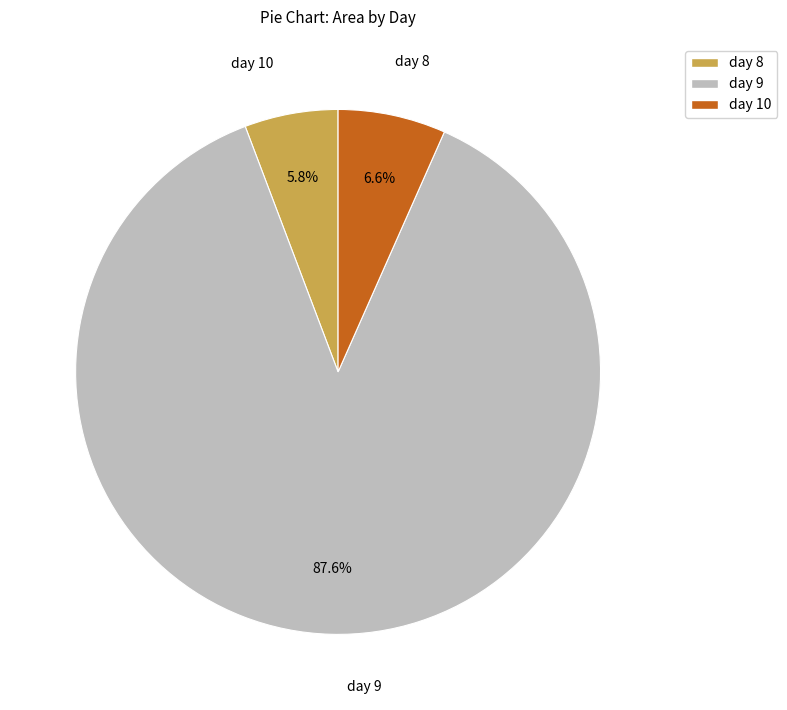

Which slice represents more than half of the pie?

day 9